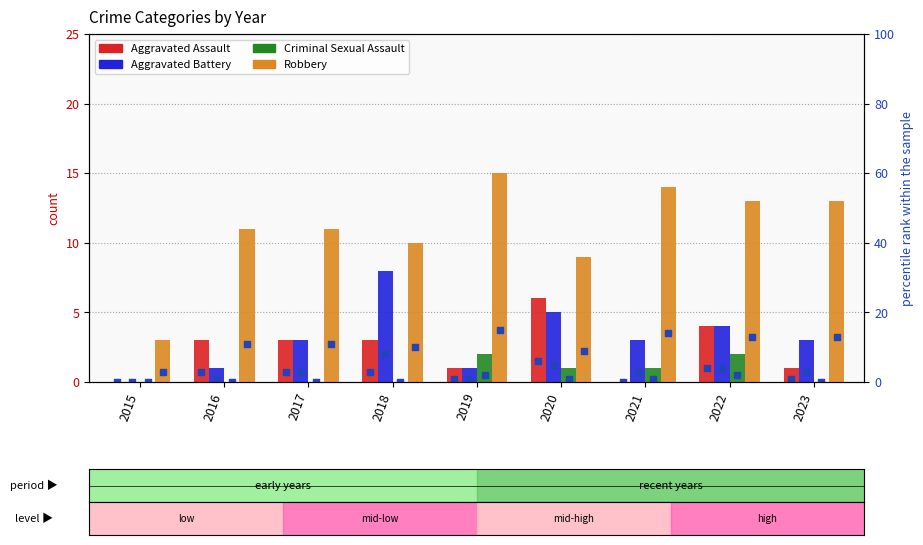

At how many categories does at least one series exceed 2?

9